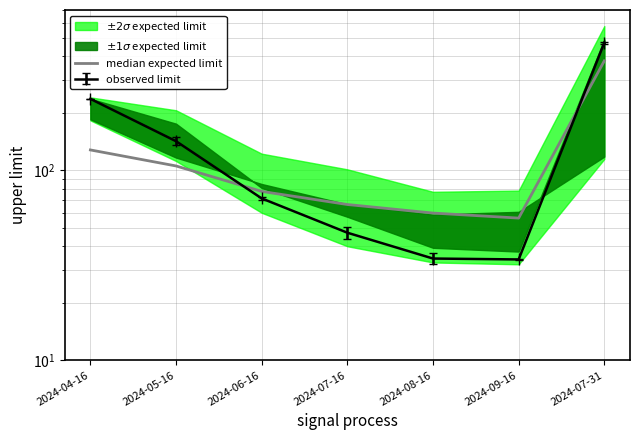

Is this an area chart (filled region under the line)?

No